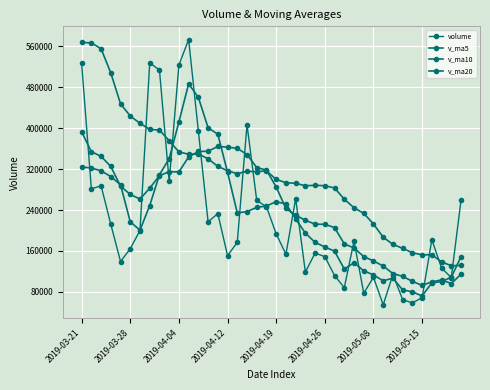

Is this an area chart (filled region under the line)?

No